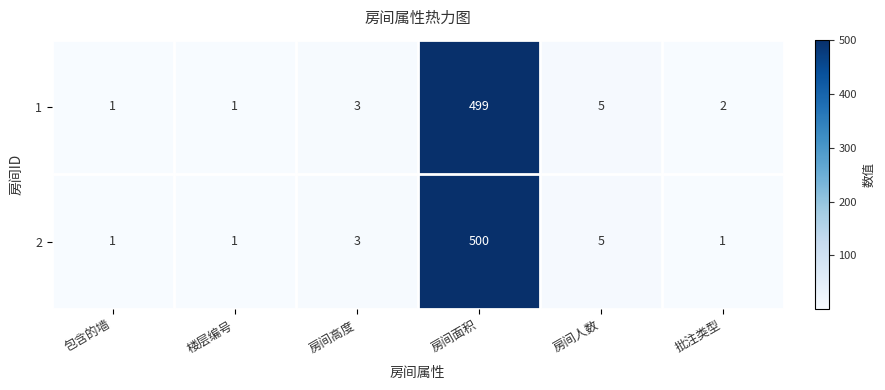

What is the greatest value displayed?

500